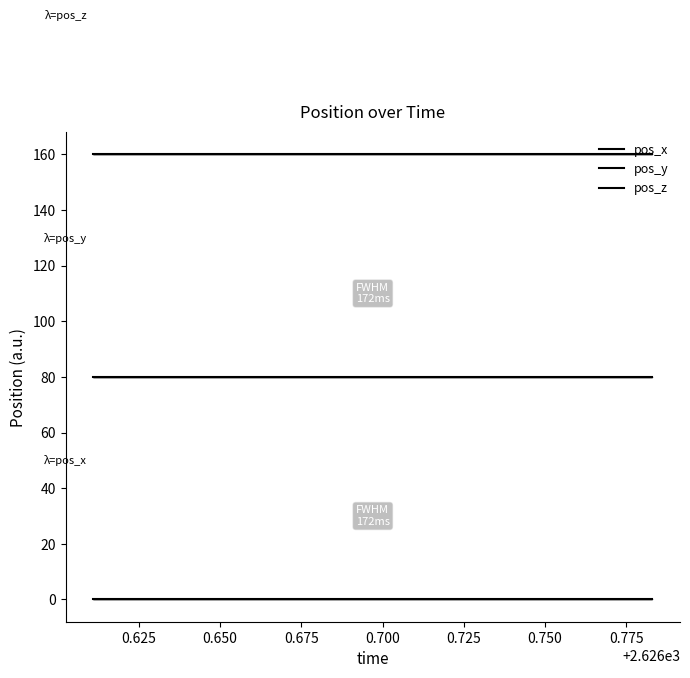

Reading left to right, list all the values displayed in this chart.

pos_x: 0	0	0	0	0	0	0	0	0	0	0	0	0	0	0	0	0	0	0	0
pos_y: 80	80	80	80	80	80	80	80	80	80	80	80	80	80	80	80	80	80	80	80
pos_z: 160	160	160	160	160	160	160	160	160	160	160	160	160	160	160	160	160	160	160	160